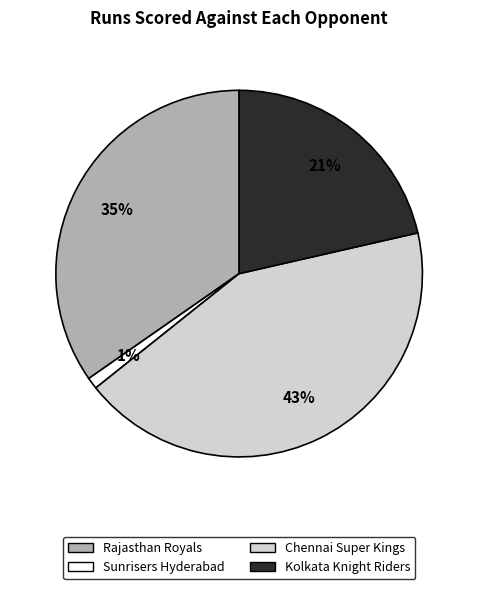

True or false: Kolkata Knight Riders accounts for 21% of the total.

True